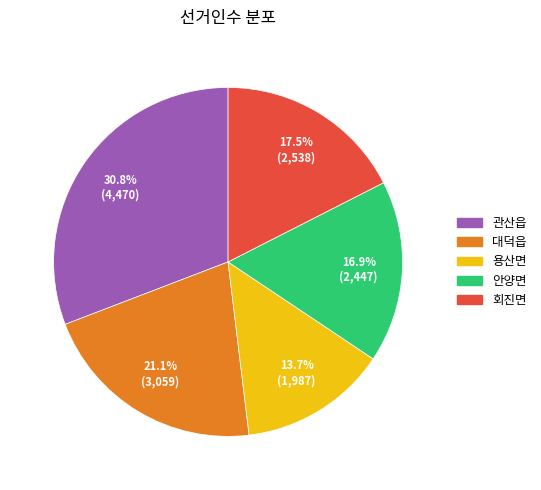

To the nearest percent, what is the average slice percentage?

20%